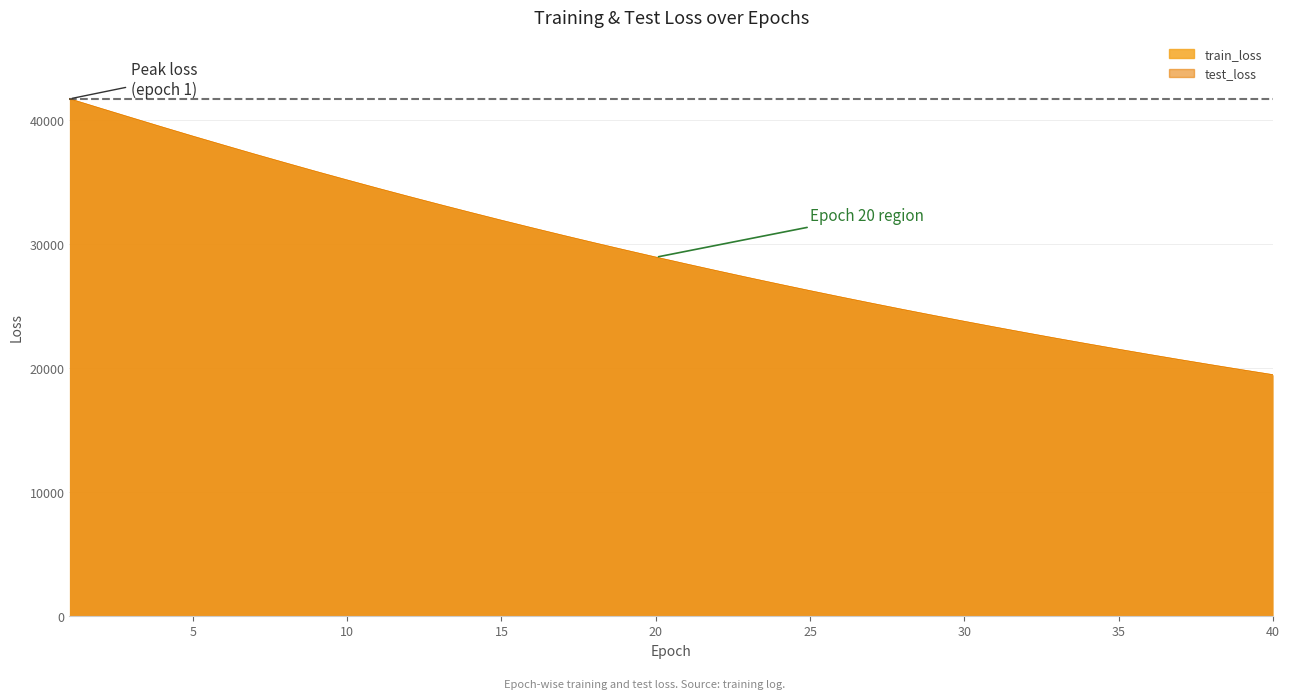

True or false: train_loss has more than 1 interior local peaks.

False